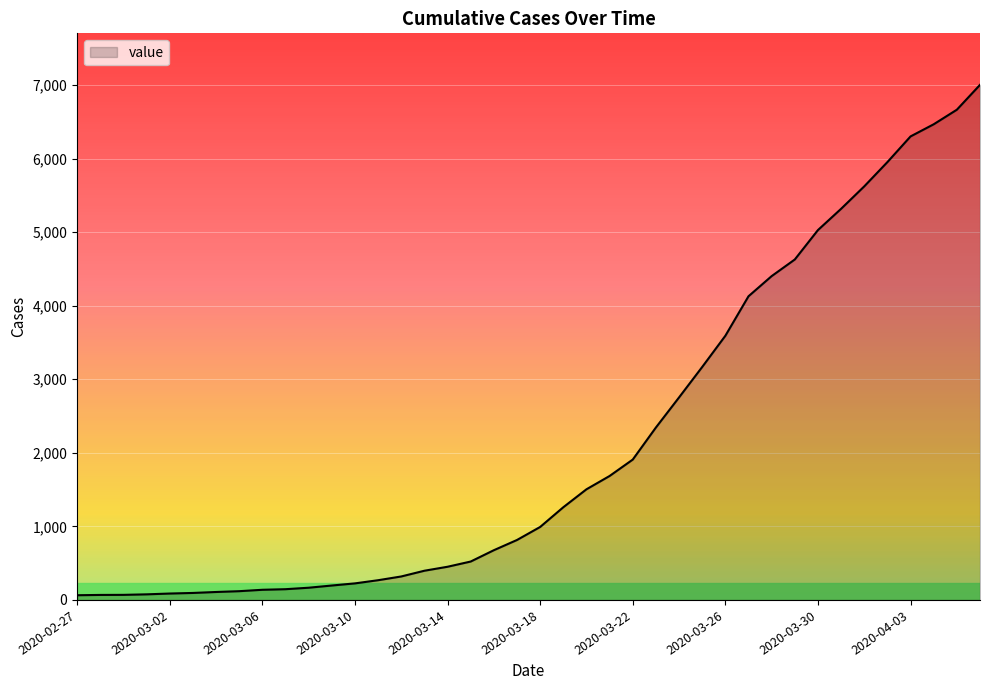

What is the difference between the maximum and minimum values?

6938